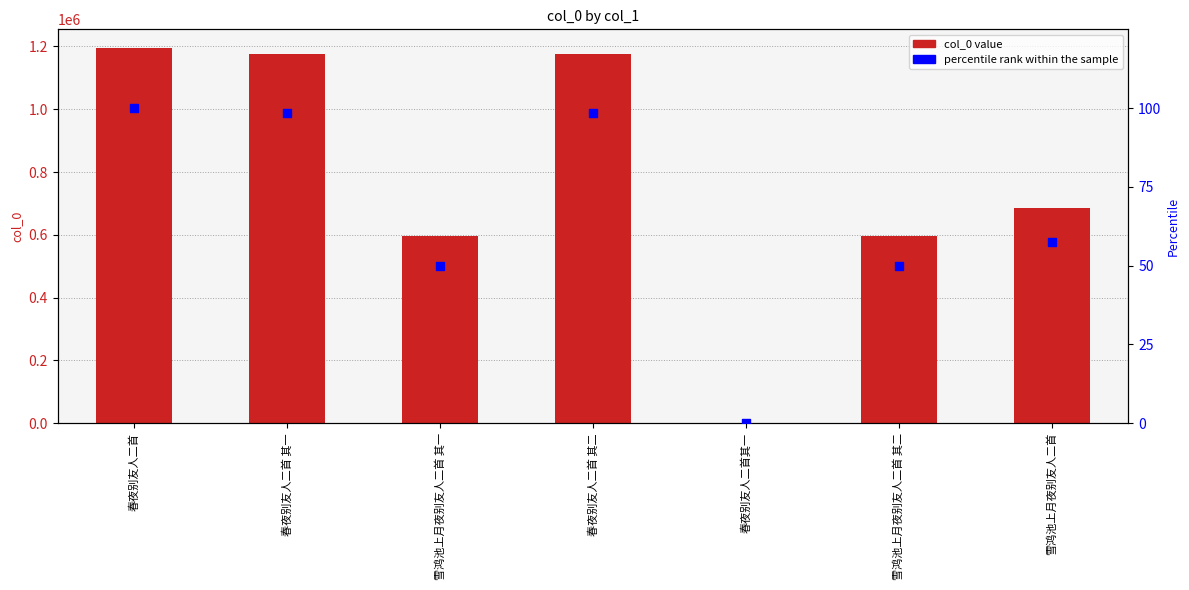

Which series contains the lowest Y value?

percentile rank within the sample